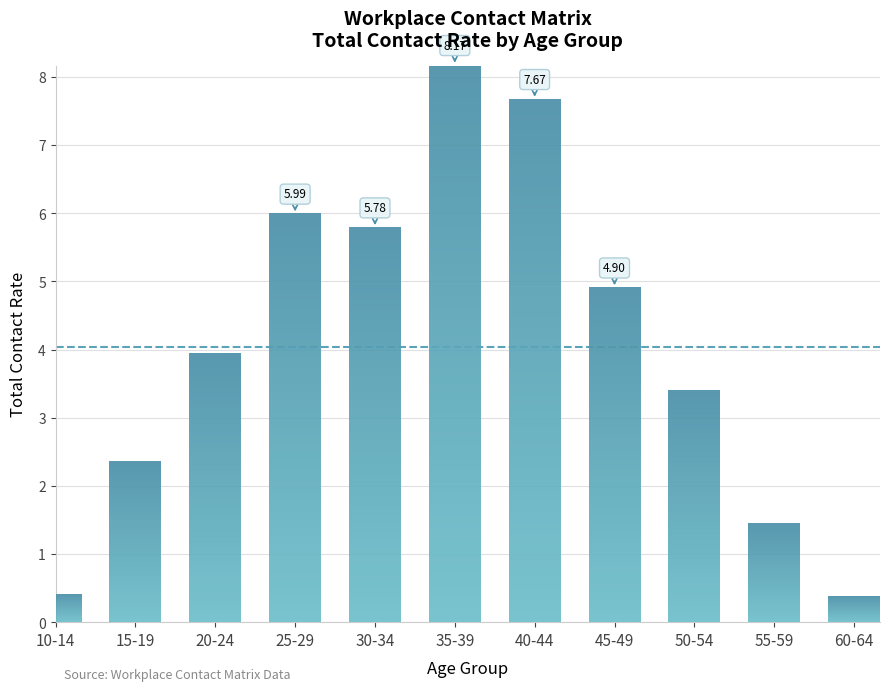

How many distinct data groups are displayed?

1